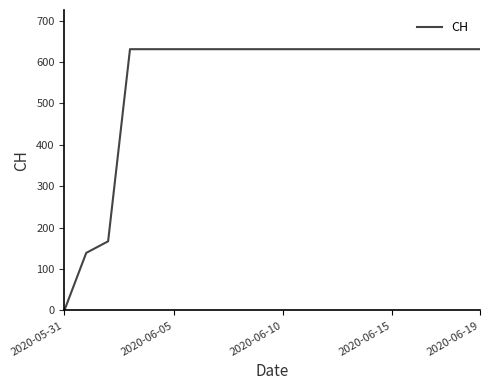

What is the difference between the maximum and minimum values?

631